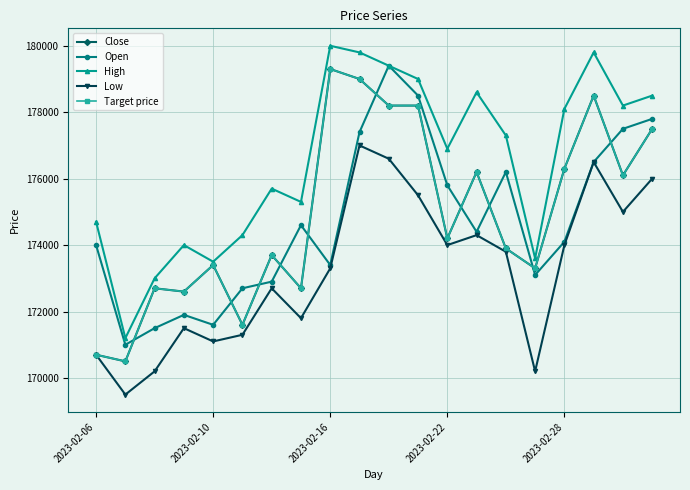

In Low, how many points are higher than both neighbors (excluding endpoints)?

5